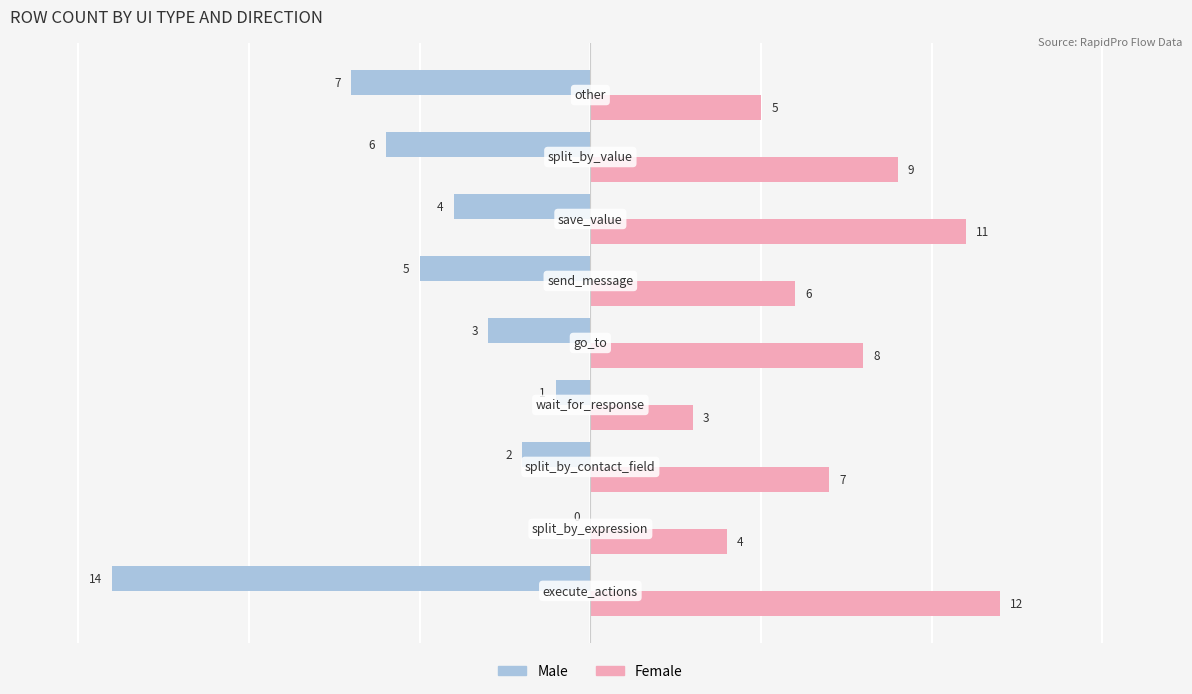

What is the maximum value shown in the chart?

12